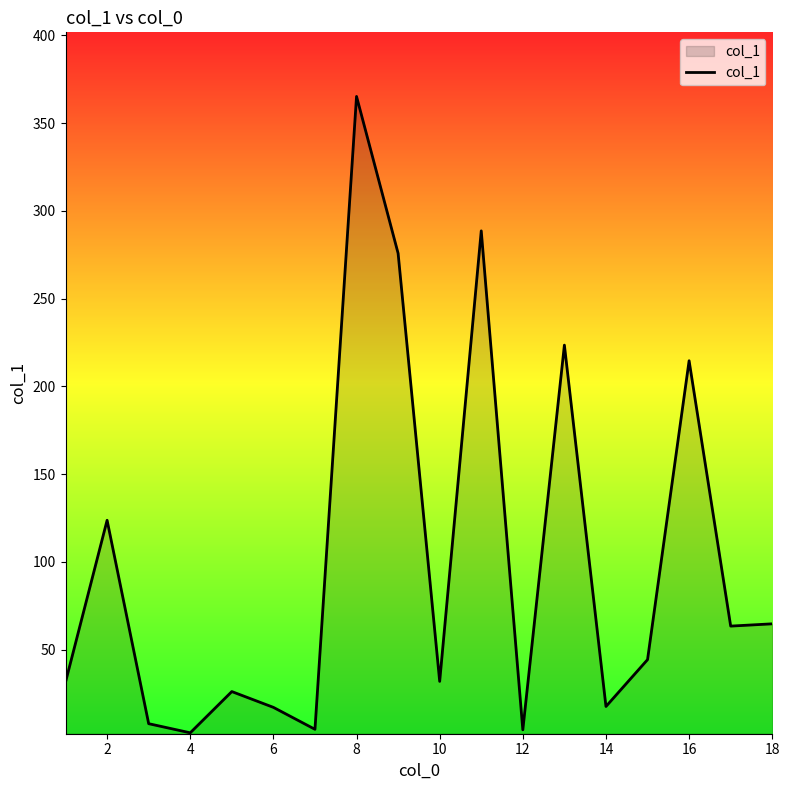

What is the greatest value displayed?

365.2